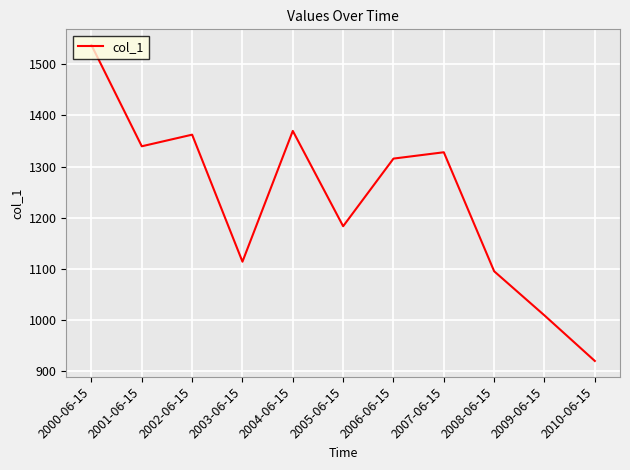

Reading left to right, what are all the values shown in this chart?

2000-06-15=1537.2	2001-06-15=1339.5	2002-06-15=1362.2	2003-06-15=1114.0	2004-06-15=1369.6	2005-06-15=1183.3	2006-06-15=1315.5	2007-06-15=1327.9	2008-06-15=1095.3	2009-06-15=1009.0	2010-06-15=920.1